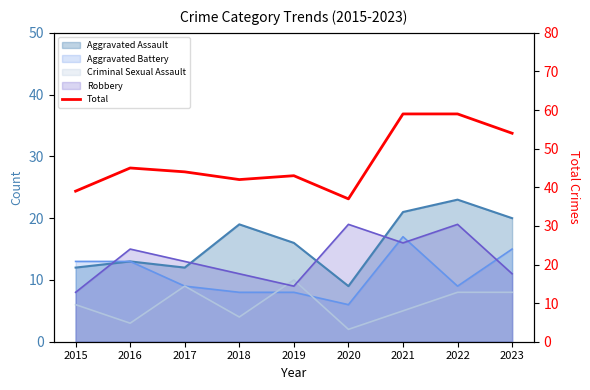

List the labels in order of value, smallest first.

2020, 2015, 2018, 2019, 2017, 2016, 2023, 2021, 2022